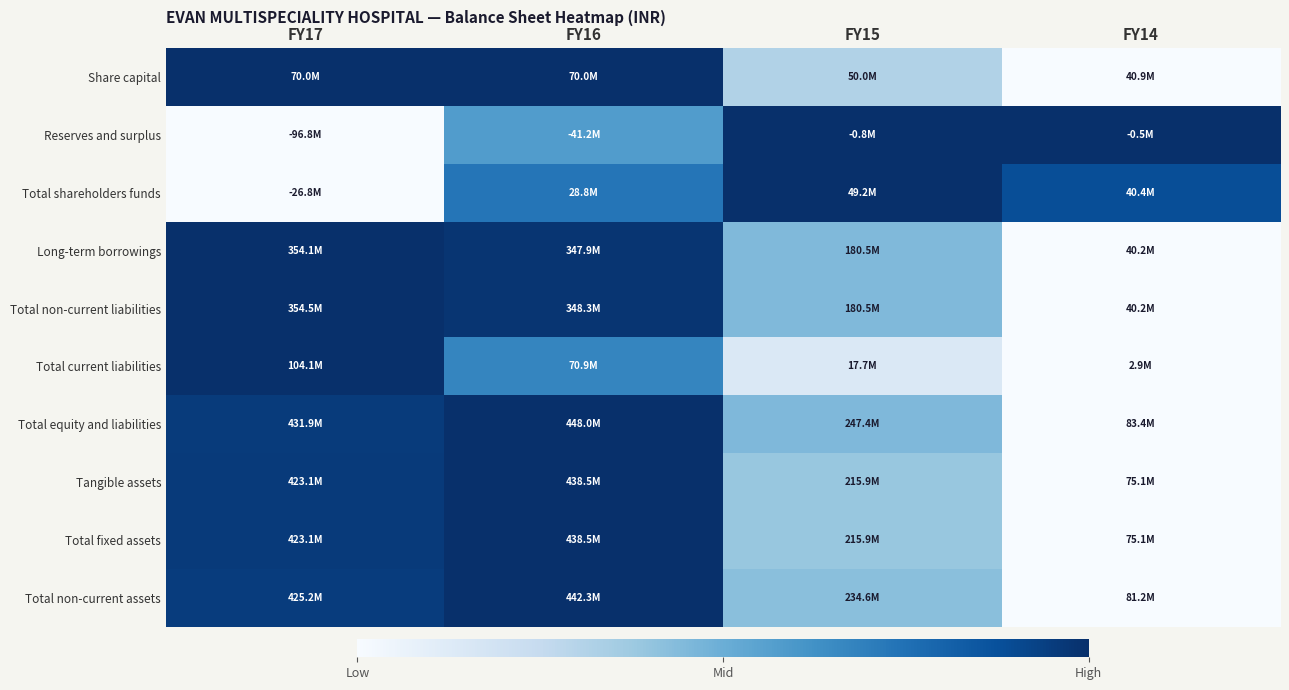

Reading left to right, what are all the values shown in this chart?

Share capital: FY17=1.0	FY16=1.0	FY15=0.3	FY14=0.0
Reserves and surplus: FY17=0.0	FY16=0.6	FY15=1.0	FY14=1.0
Total shareholders funds: FY17=0.0	FY16=0.7	FY15=1.0	FY14=0.9
Long-term borrowings: FY17=1.0	FY16=1.0	FY15=0.4	FY14=0.0
Total non-current liabilities: FY17=1.0	FY16=1.0	FY15=0.4	FY14=0.0
Total current liabilities: FY17=1.0	FY16=0.7	FY15=0.1	FY14=0.0
Total equity and liabilities: FY17=1.0	FY16=1.0	FY15=0.4	FY14=0.0
Tangible assets: FY17=1.0	FY16=1.0	FY15=0.4	FY14=0.0
Total fixed assets: FY17=1.0	FY16=1.0	FY15=0.4	FY14=0.0
Total non-current assets: FY17=1.0	FY16=1.0	FY15=0.4	FY14=0.0